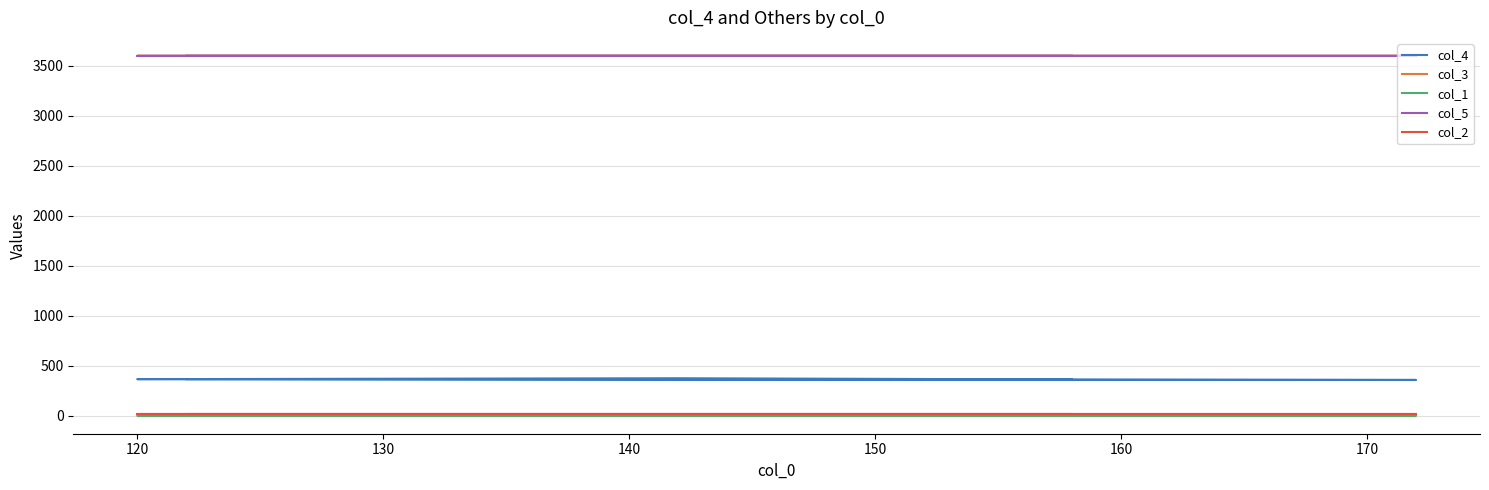

True or false: col_5 and col_3 cross at least once.

False